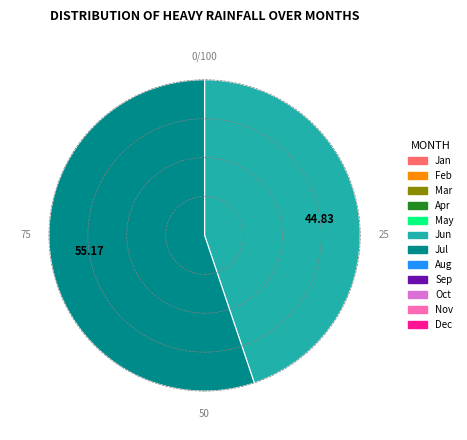

Does any single category account for the majority?

Yes